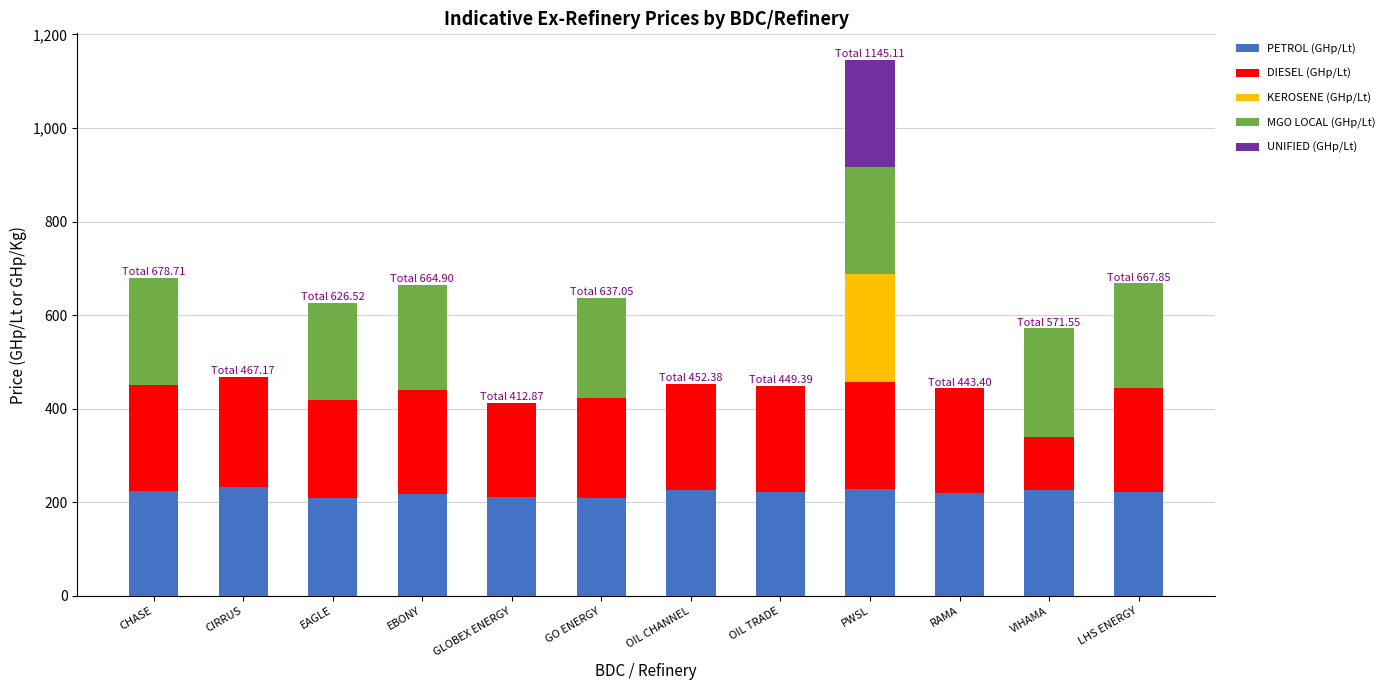

At which category is the sum across all series the highest?

PWSL